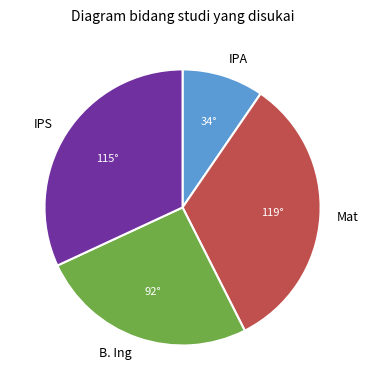

Which category has the biggest portion of the pie?

Mat